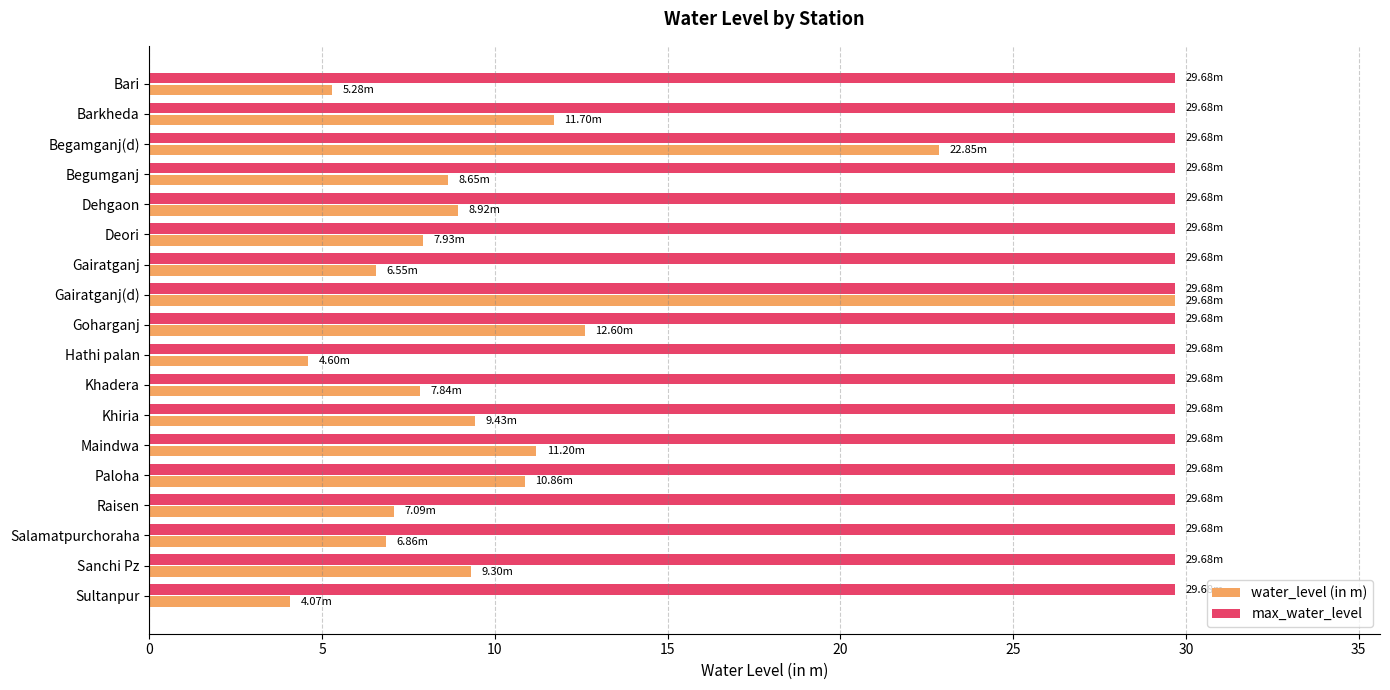

What is the total value across all series at Khiria?

39.1